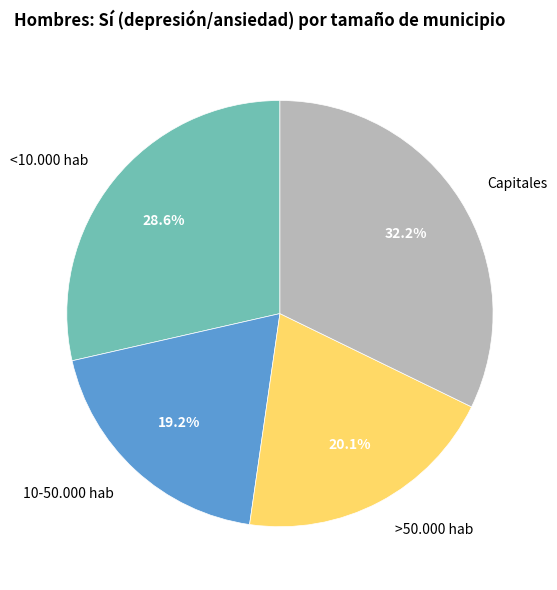

Rank the categories by value from lowest to highest.

10-50.000 hab, >50.000 hab, <10.000 hab, Capitales